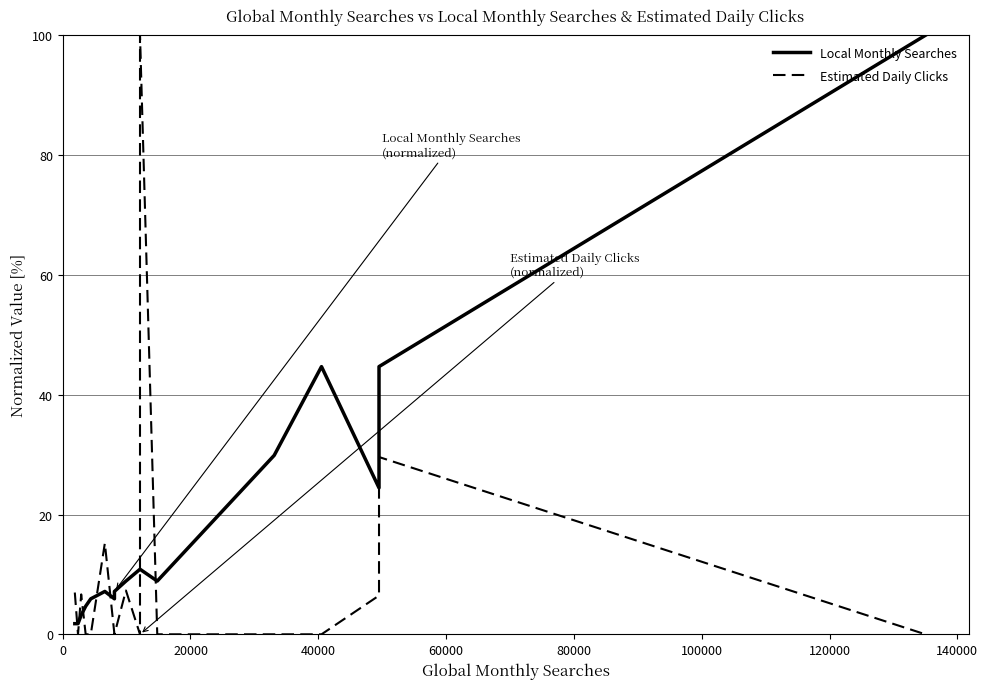

What position from the left is 120000?

7